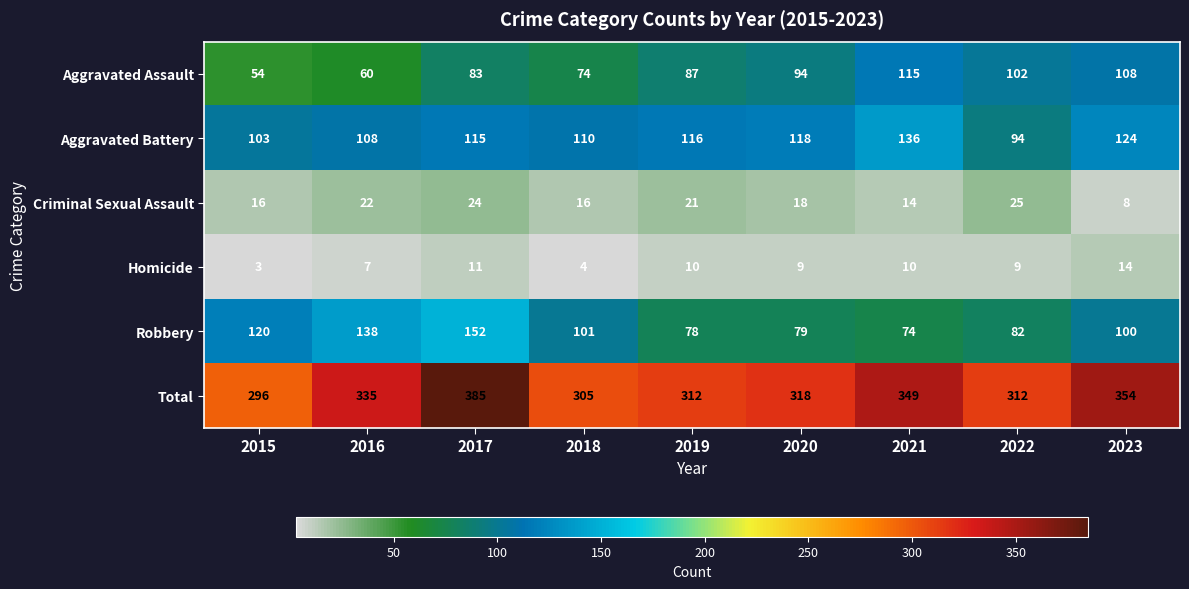

Which series has the largest range (max minus min)?

Total